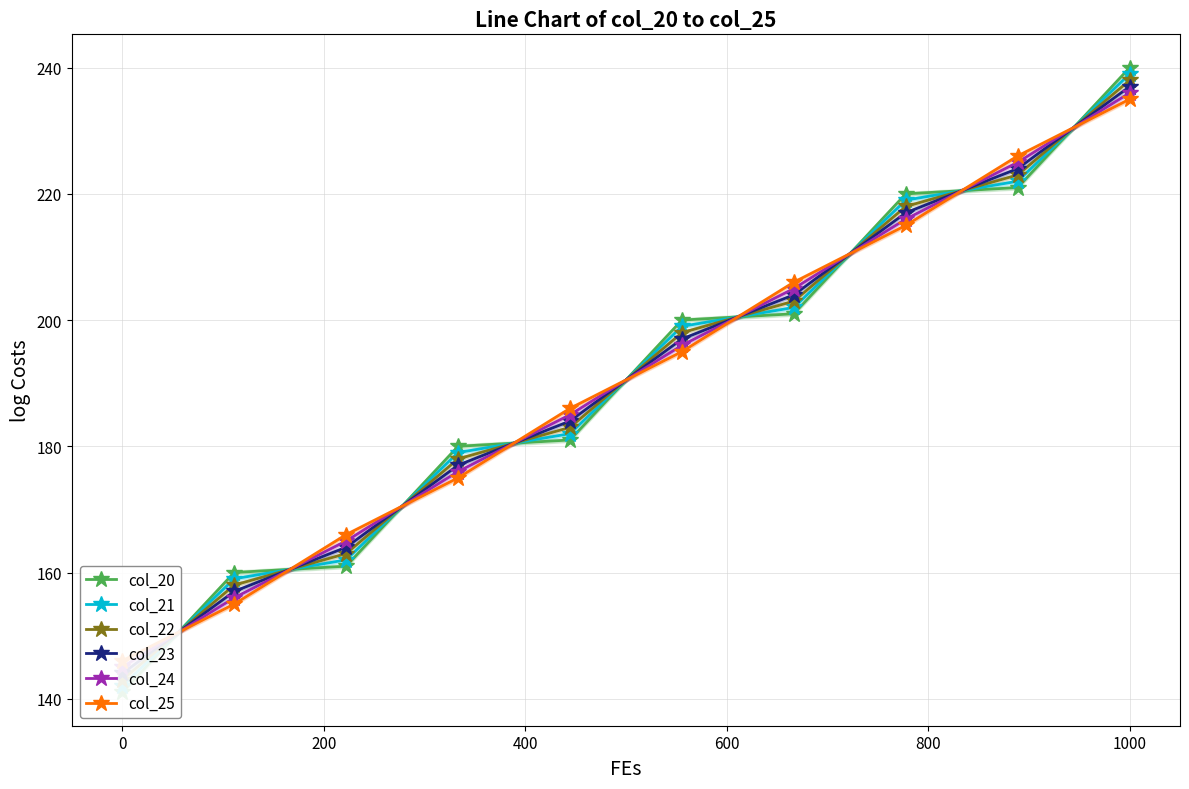

Is this an area chart (filled region under the line)?

No